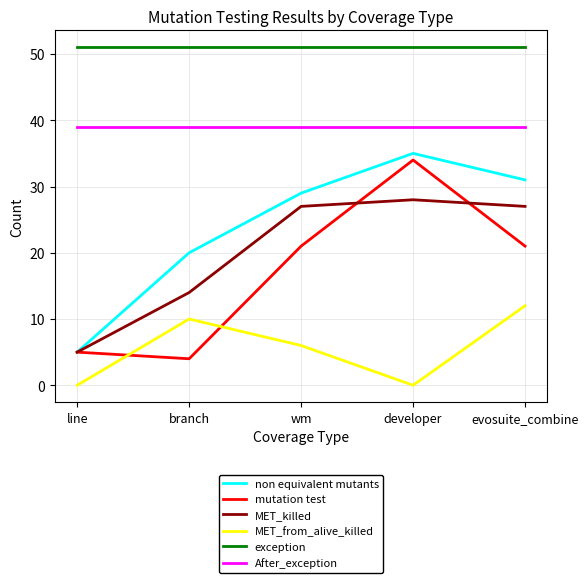

Which series has the largest total across all categories?

exception